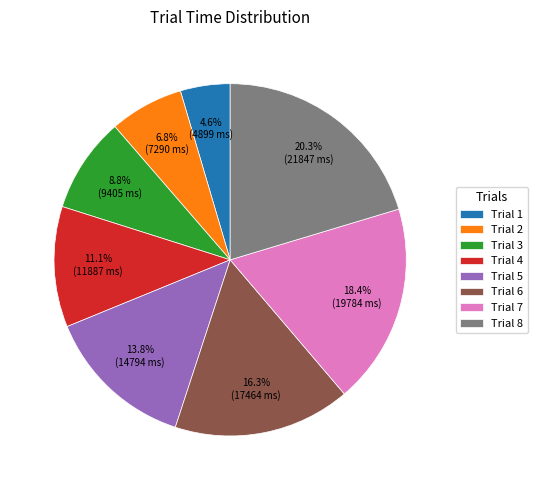

Between Trial 8 and Trial 2, which is larger?

Trial 8